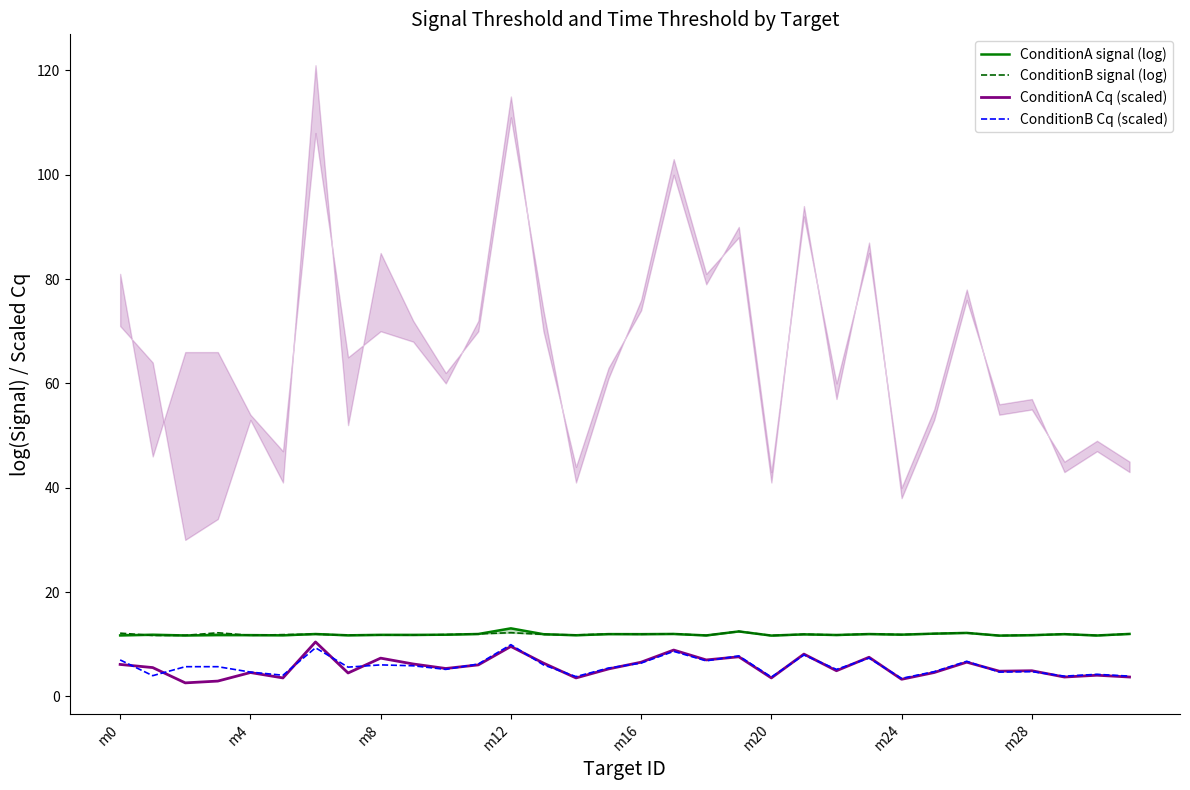

The ConditionB Cq (scaled) series shows 4.7 at m4. True or false?

True